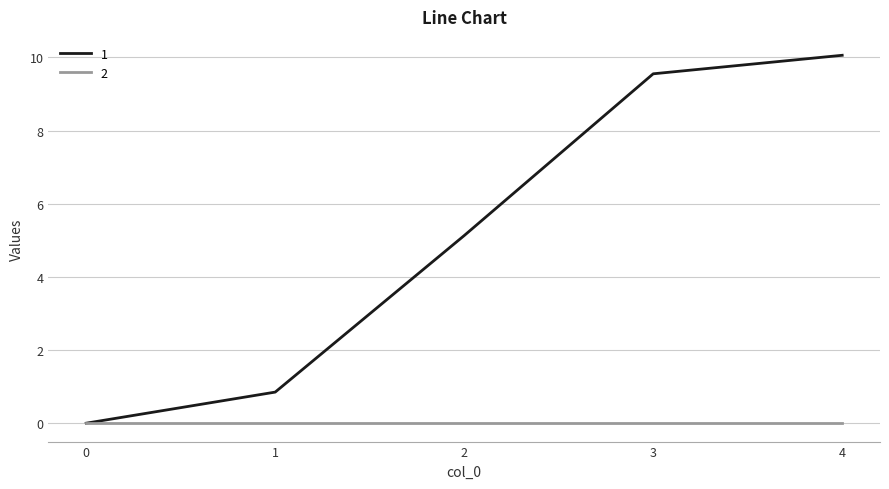

At 2, list the series in order from largest to smallest.

1, 2